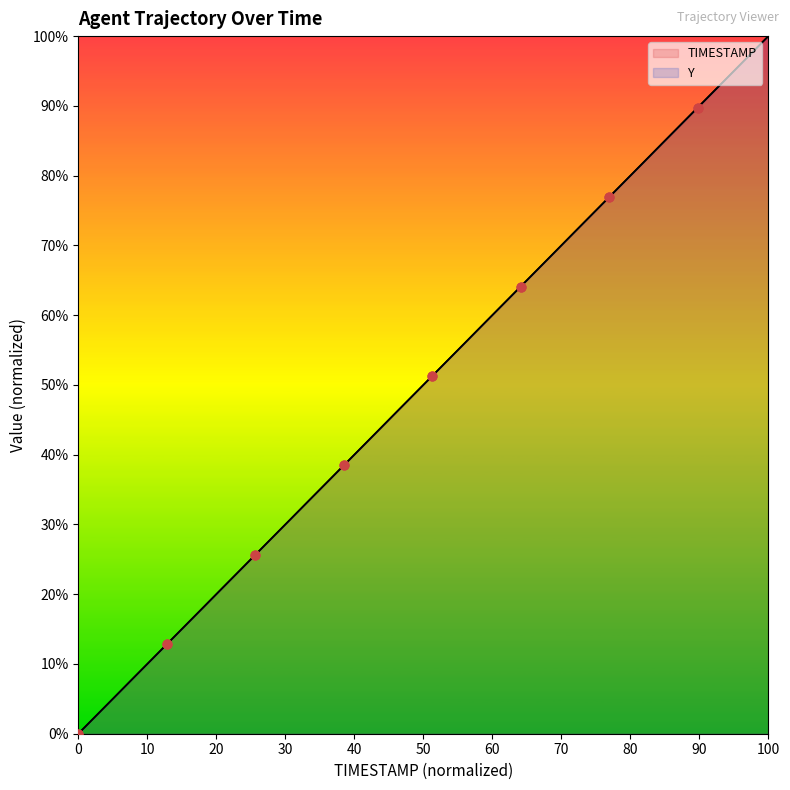

What are all the series names shown in the legend?

TIMESTAMP, Y